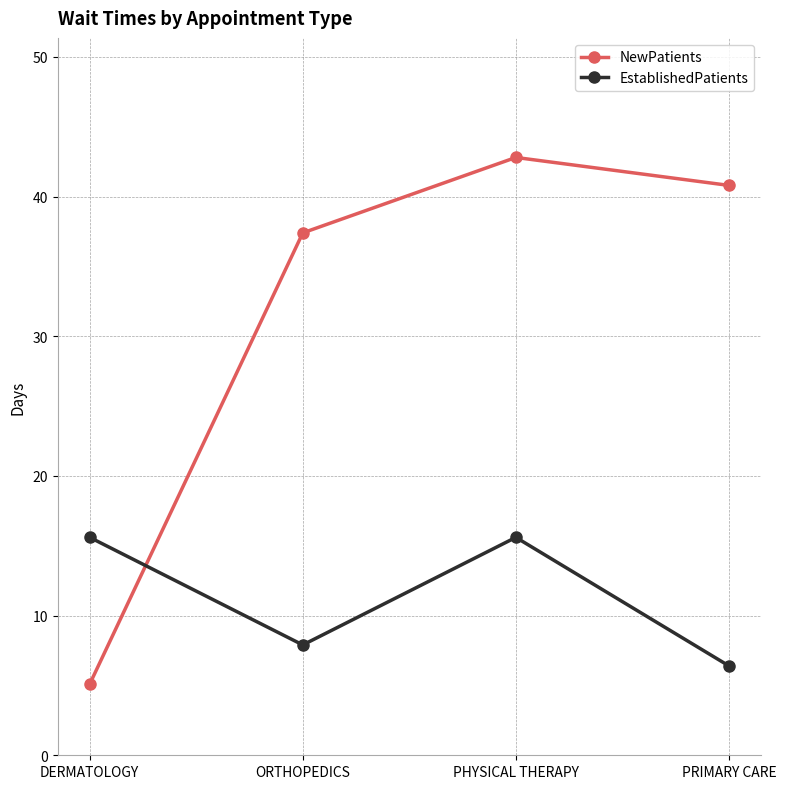

Reading right to left, extract all data points from this chart.

NewPatients: 40.8	42.8	37.4	5.1
EstablishedPatients: 6.4	15.6	7.9	15.6